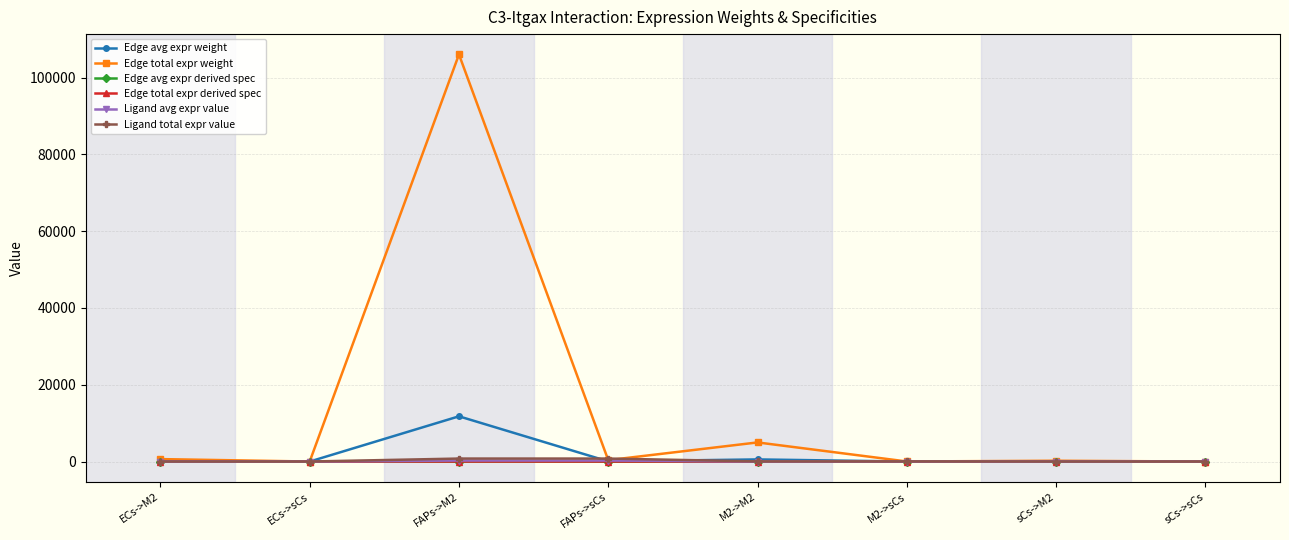

True or false: Edge avg expr derived spec has a value of 0.7 at FAPs->M2.

False